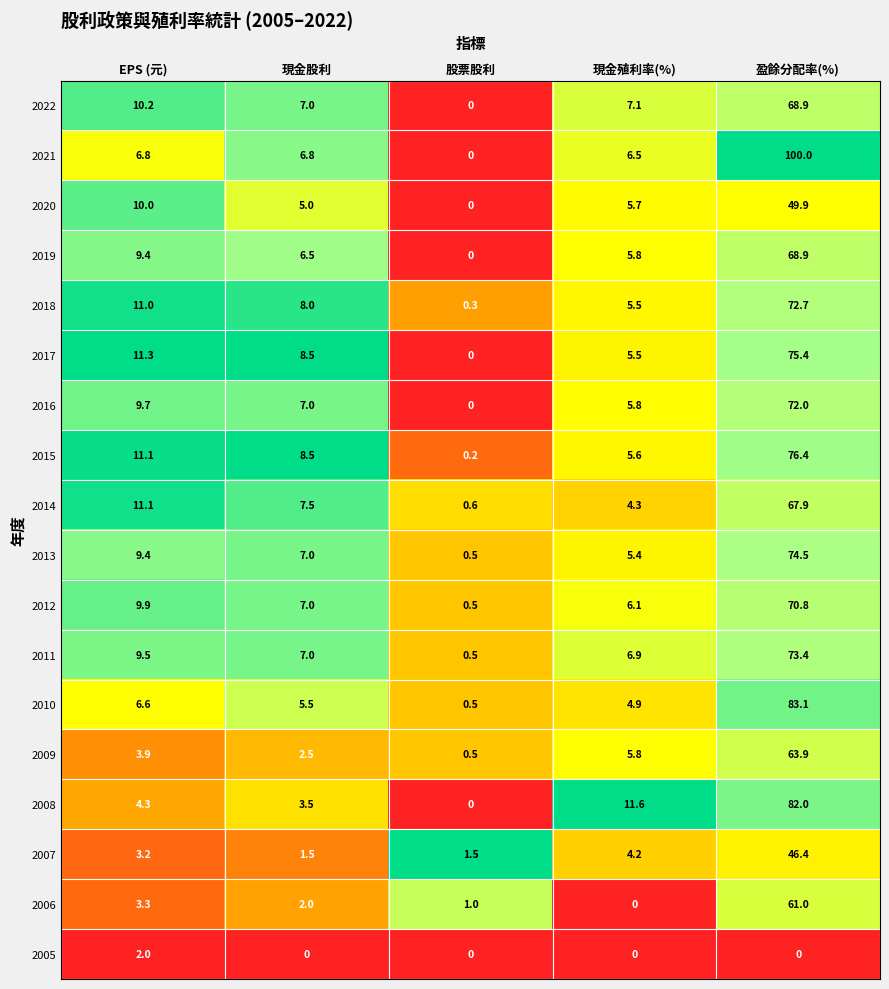

Which series has the widest spread of values?

2021